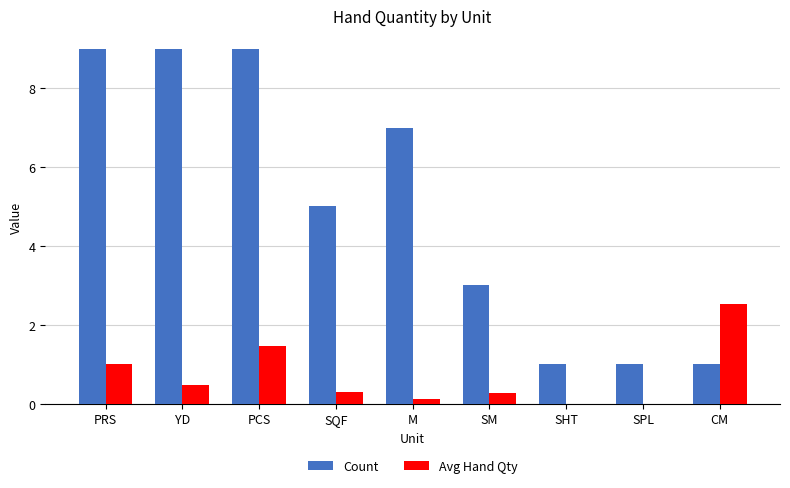

What is the total value across all series at PRS?

10.0